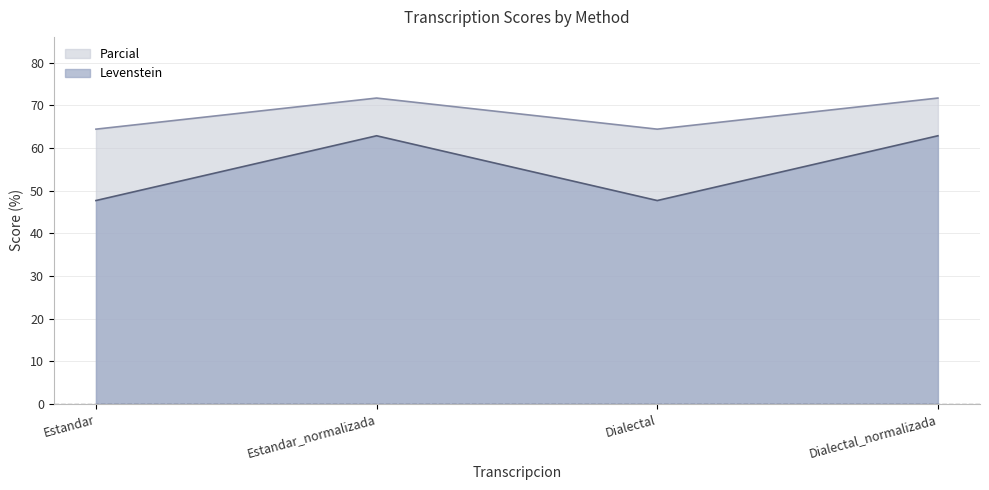

Does the chart have visible grid lines?

Yes